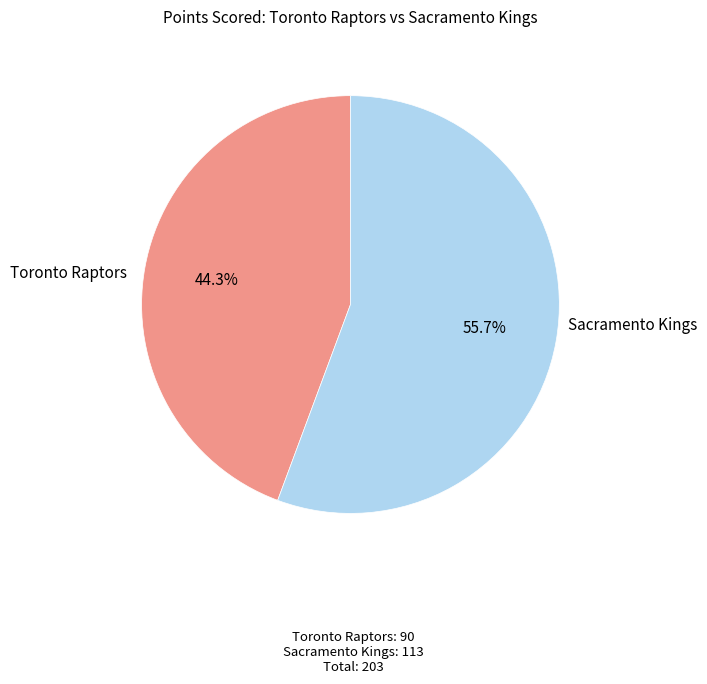

What percentage is NOT represented by Toronto Raptors?

55.7%